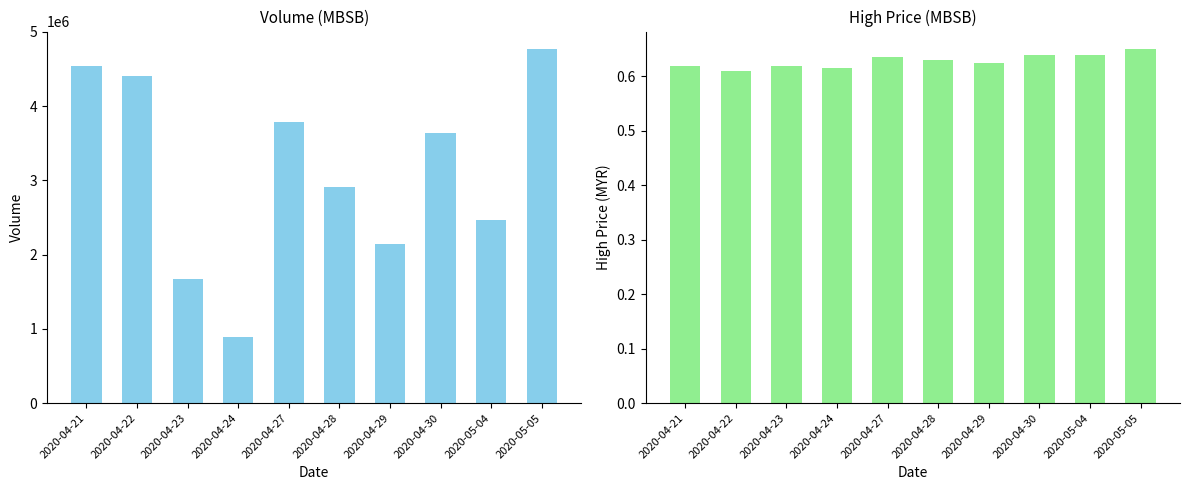

Reading right to left, what are all the values shown in this chart?

vol: 4765000.0	2462300.0	3631200.0	2137200.0	2905700.0	3786500.0	887400.0	1666600.0	4406400.0	4542100.0
high: 0.7	0.6	0.6	0.6	0.6	0.6	0.6	0.6	0.6	0.6